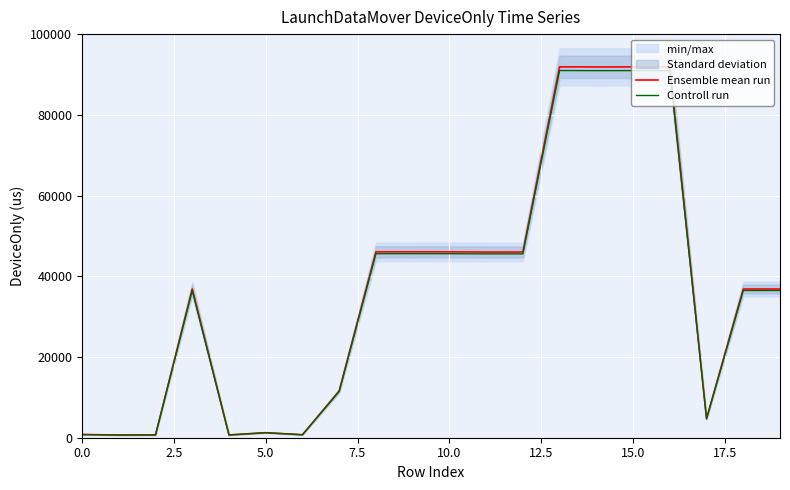

At which category does the chart reach its peak across all series?

13